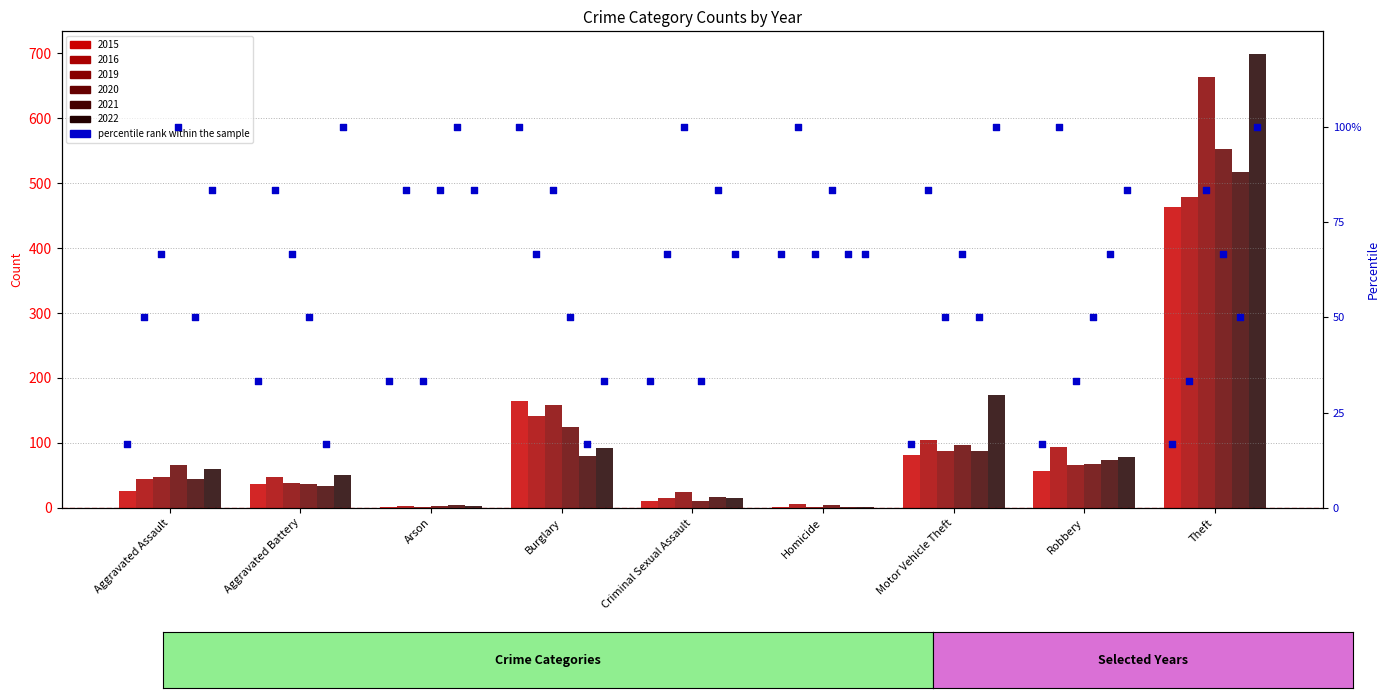

Which series reaches the minimum Y coordinate?

2015